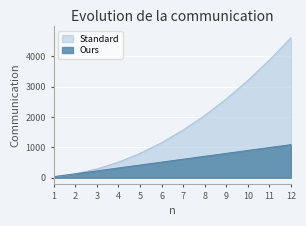

At which category is the sum across all series the highest?

12